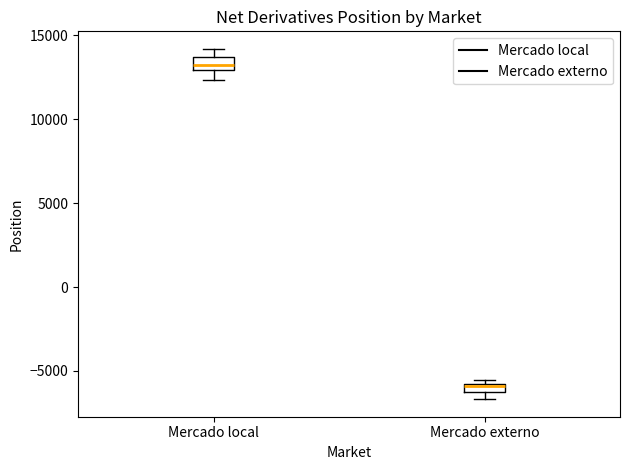

Where is the upper edge of the box for Mercado externo on the y-axis? The values are not printed on the chart, so give them approximately, as read against the axis.

-6000